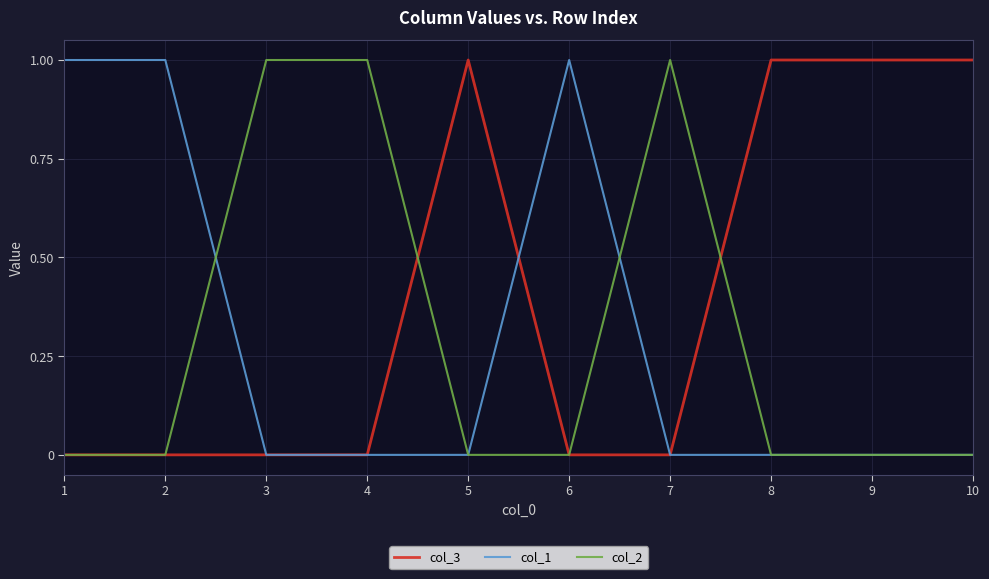

Which series has the largest total across all categories?

col_3